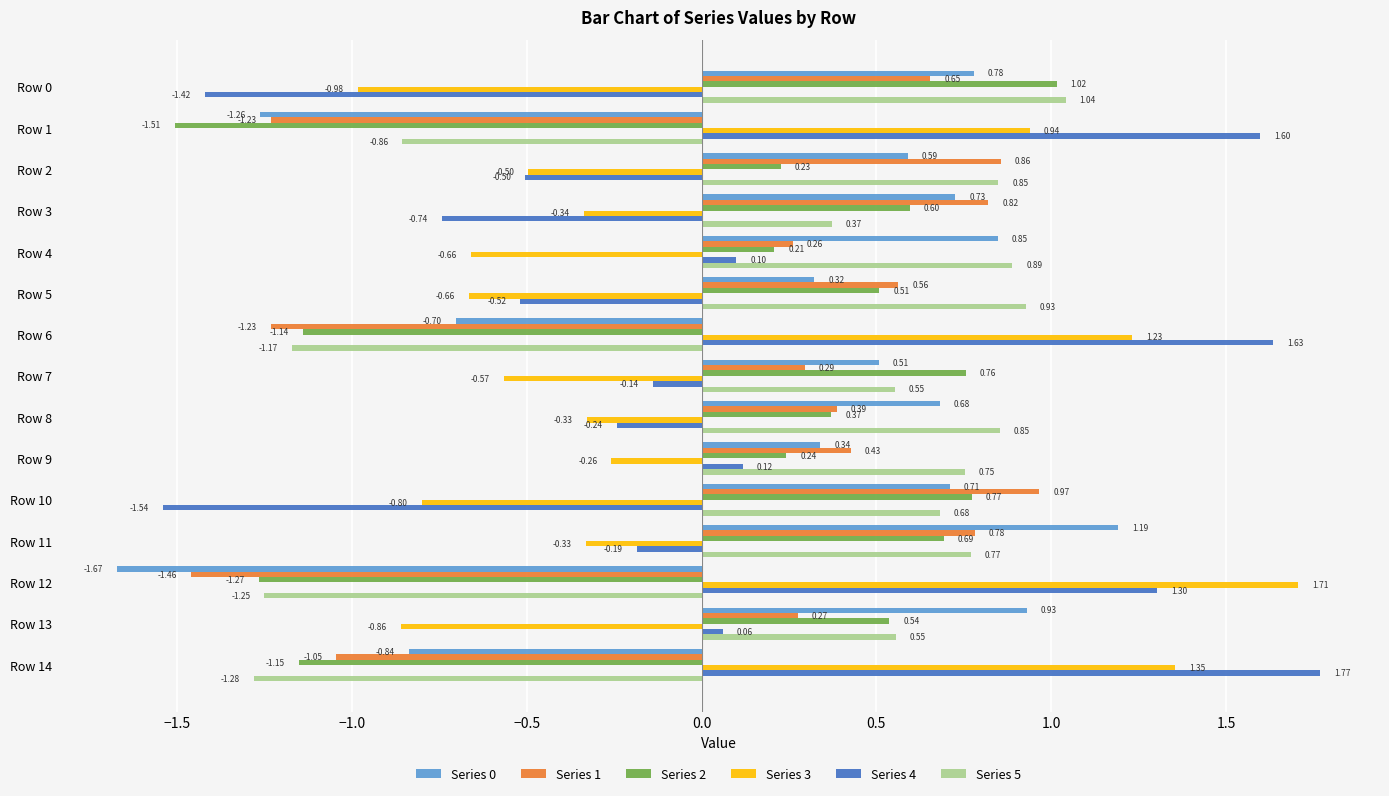

Where is Series 5 nearest to the value 0?

Row 3